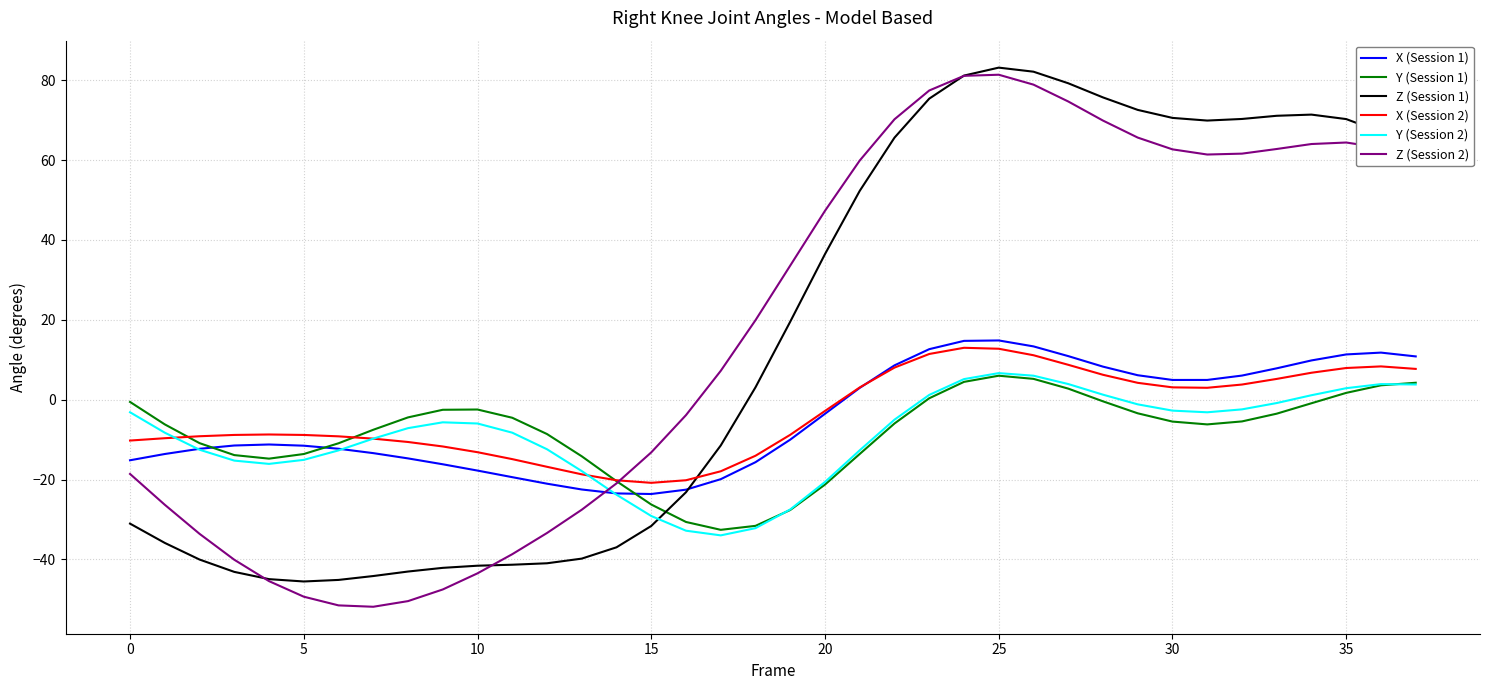

Which series ends up on top after the final intersection of Z (Session 1) and Y (Session 2)?

Z (Session 1)